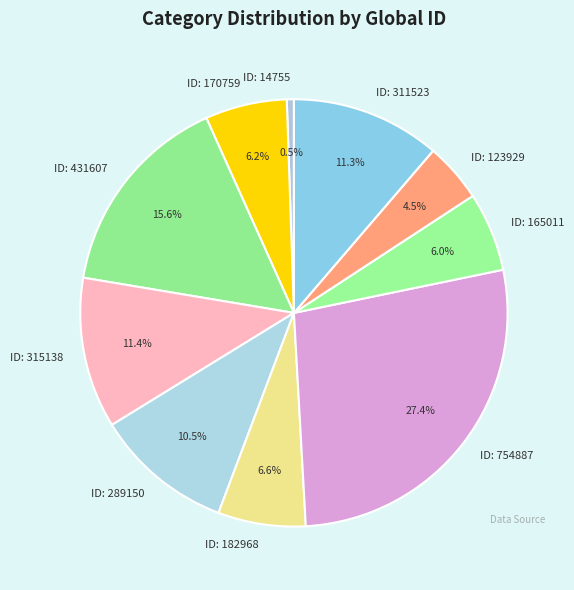

What is the largest slice in the pie chart?

ID: 754887